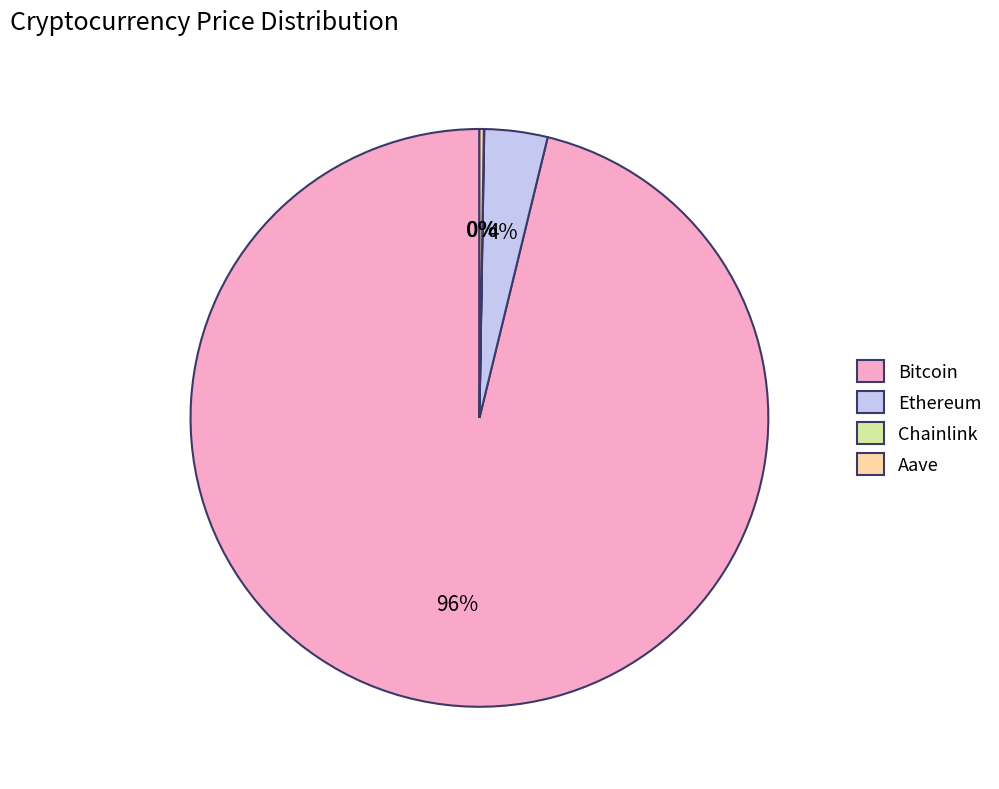

Which slice is the largest?

Bitcoin